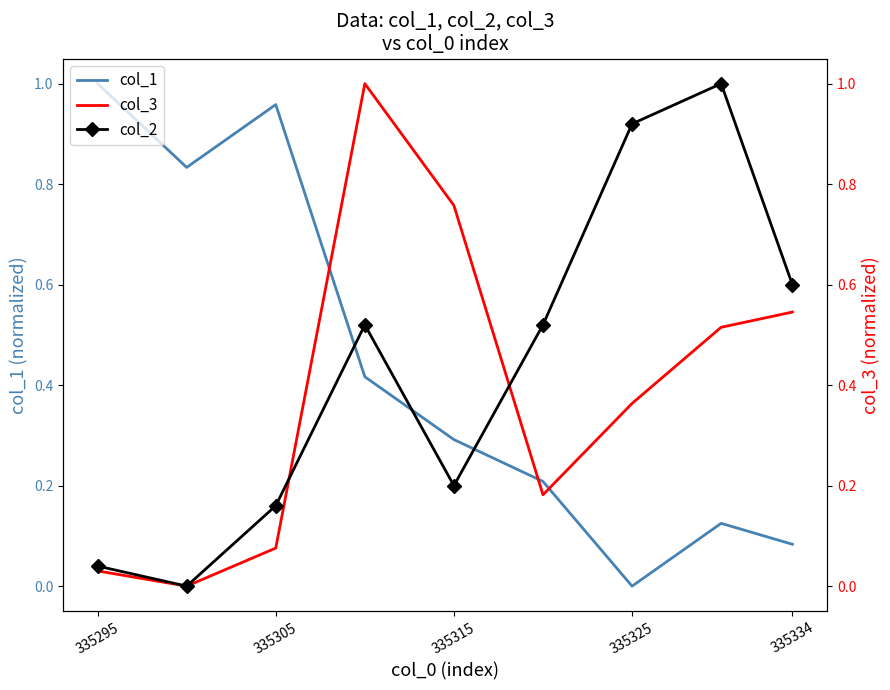

Which series has the largest total across all categories?

col_2